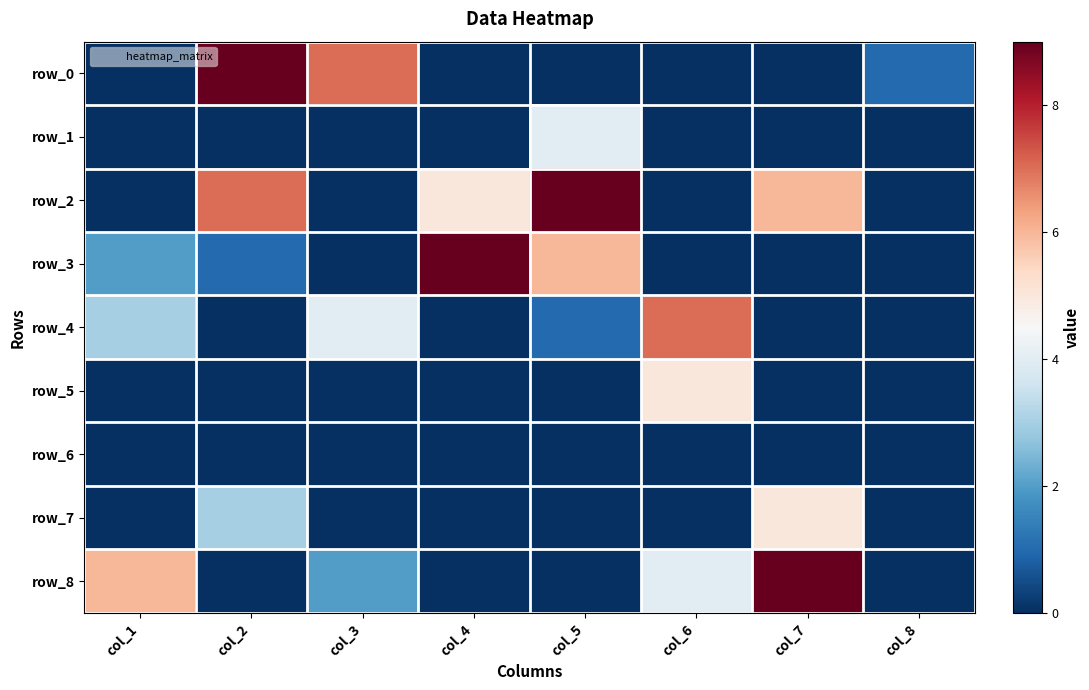

At col_8, list the series in order from smallest to largest.

row_1, row_2, row_3, row_4, row_5, row_6, row_7, row_8, row_0